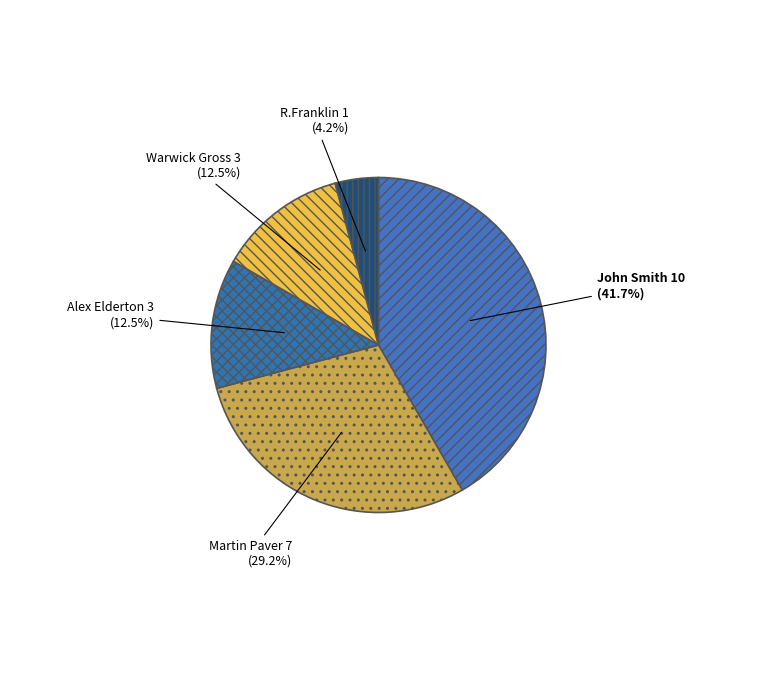

To the nearest percent, what is the combined percentage of R.Franklin and Warwick Gross?

17%